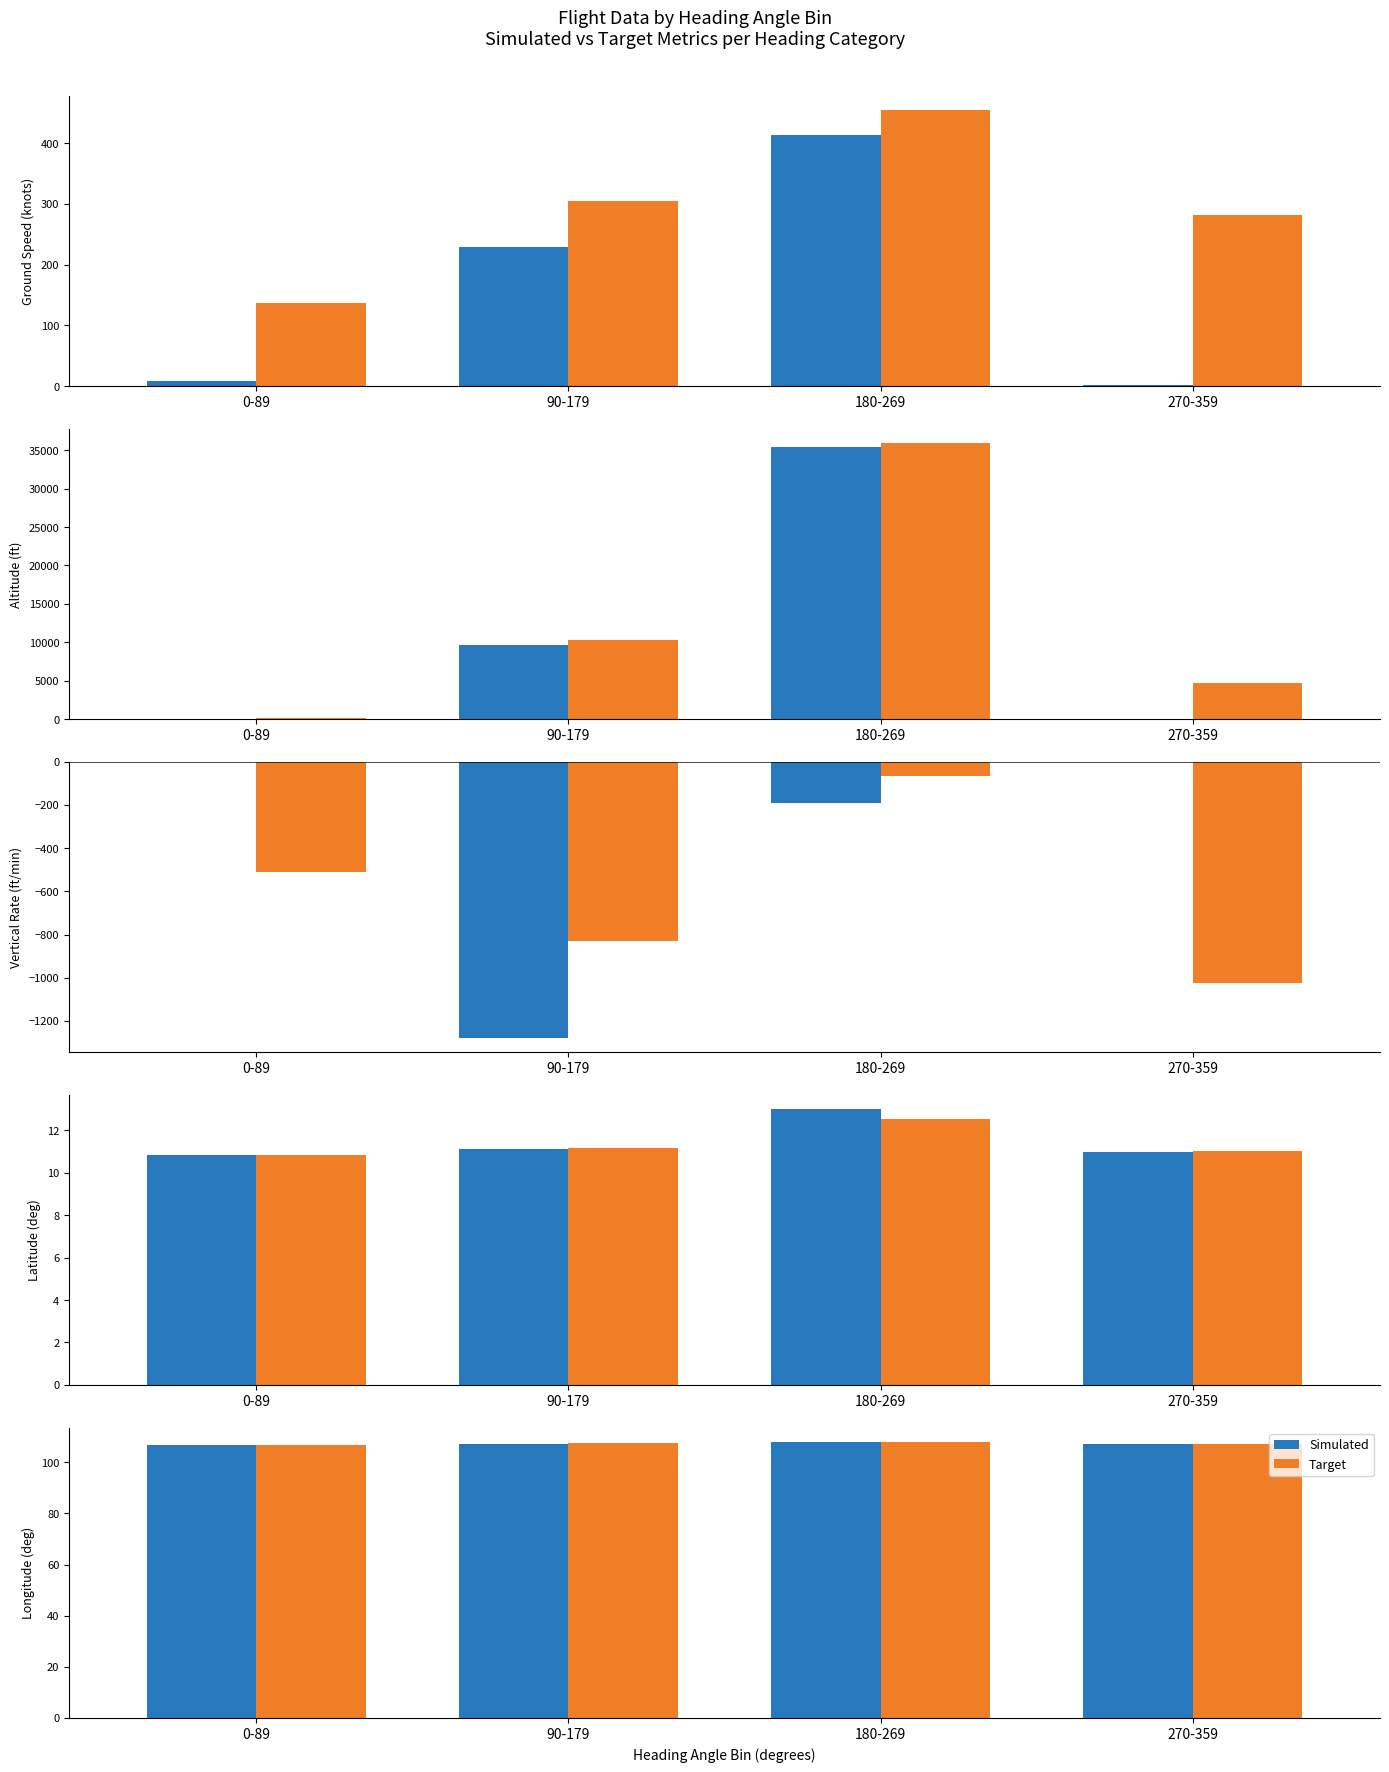

What is the label of the 2nd bar from the left?

90-179